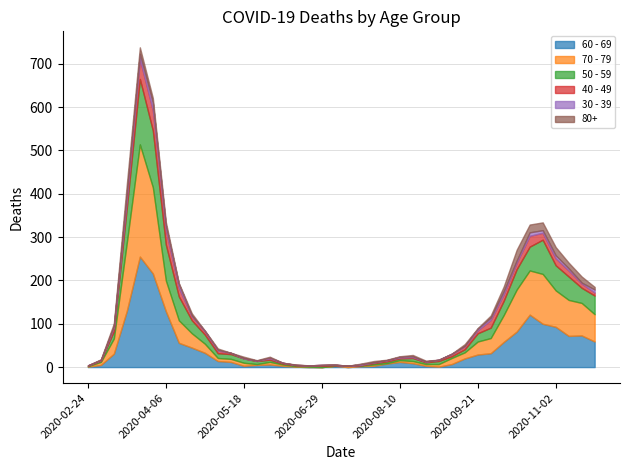

The value of 30 - 39 at 2020-05-11 is -11. True or false?

False